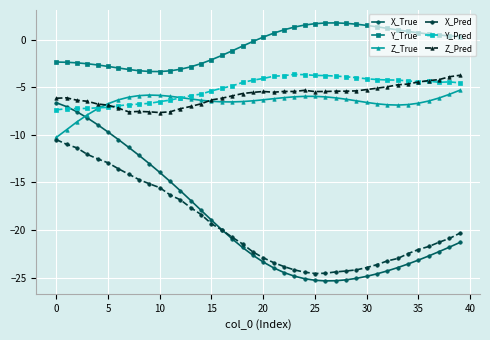

Which series has the largest total across all categories?

Y_True